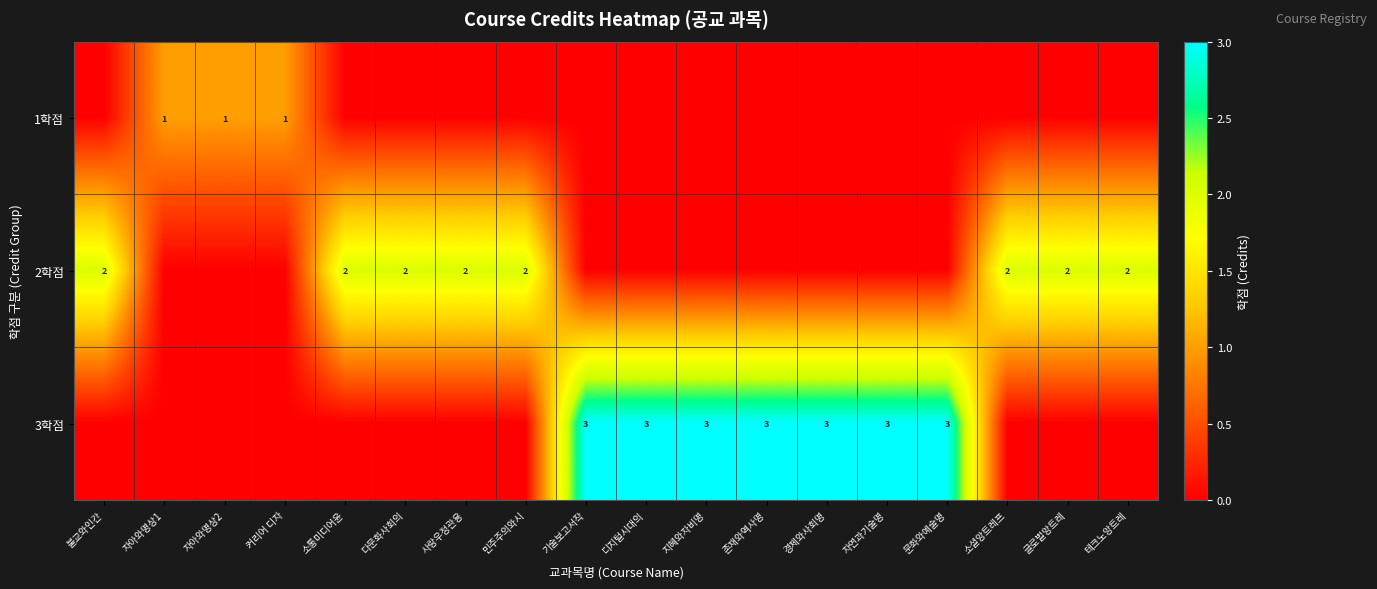

What is the sum of the 2학점 values at 글로벌앙트레 and 소통미디어윤?

4